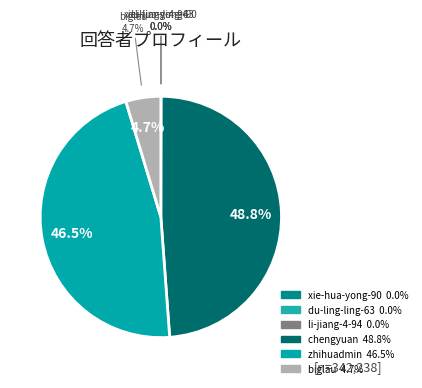

What is the change in value from du-ling-ling-63 to chengyuan?

+166952